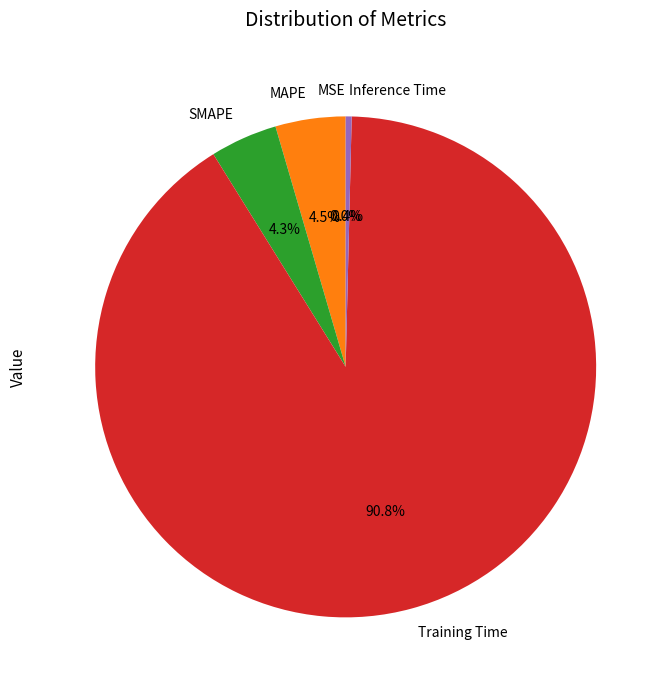

Is there a majority slice in this chart?

Yes